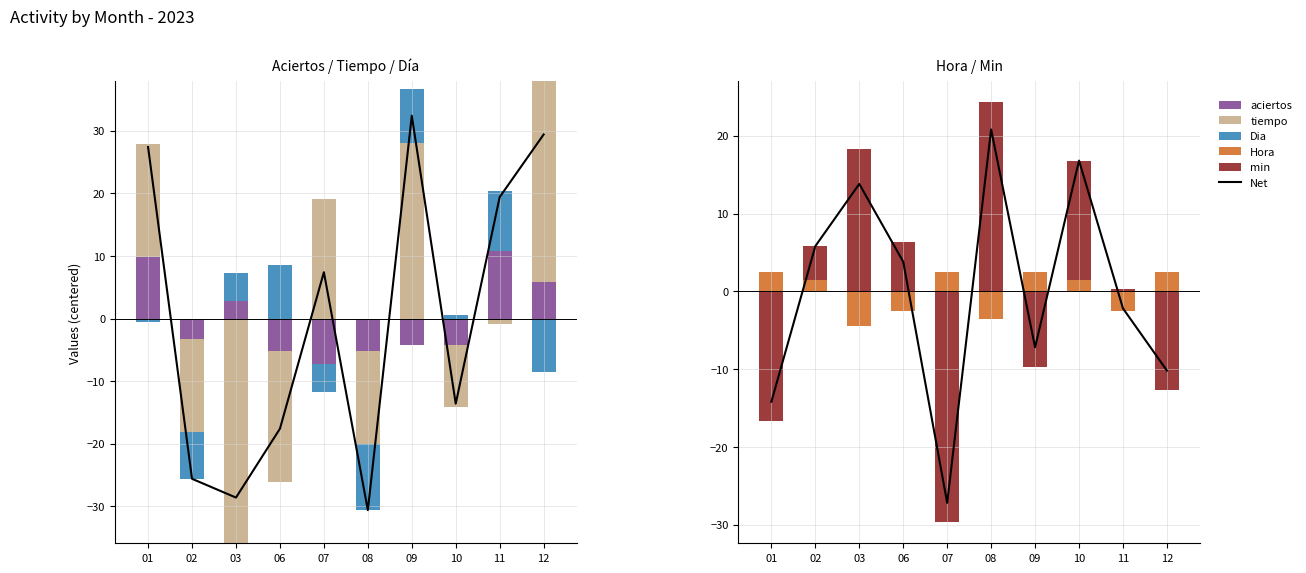

At which category is the sum across all series the highest?

08